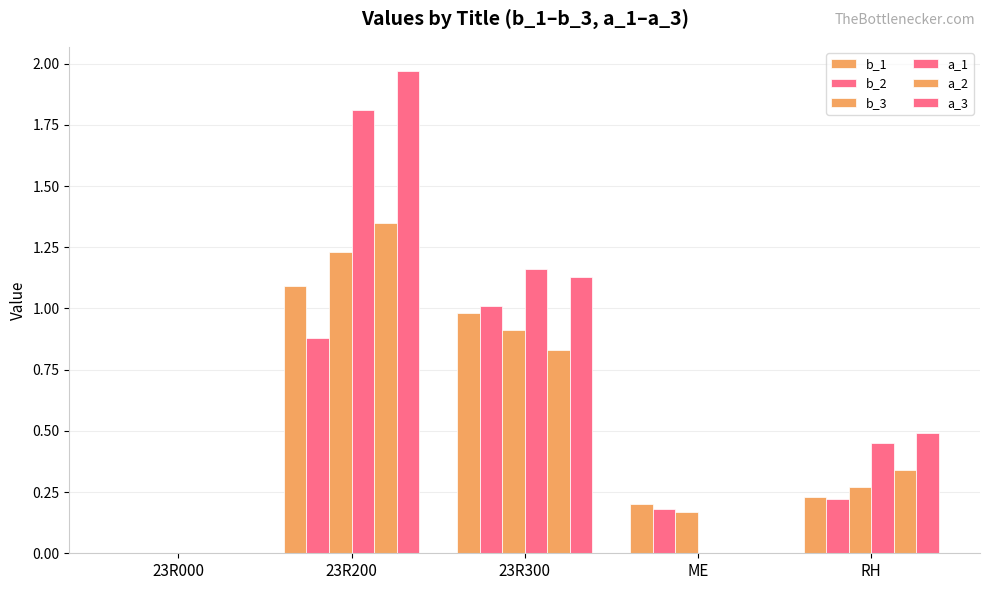

At which category is the sum across all series the highest?

23R200